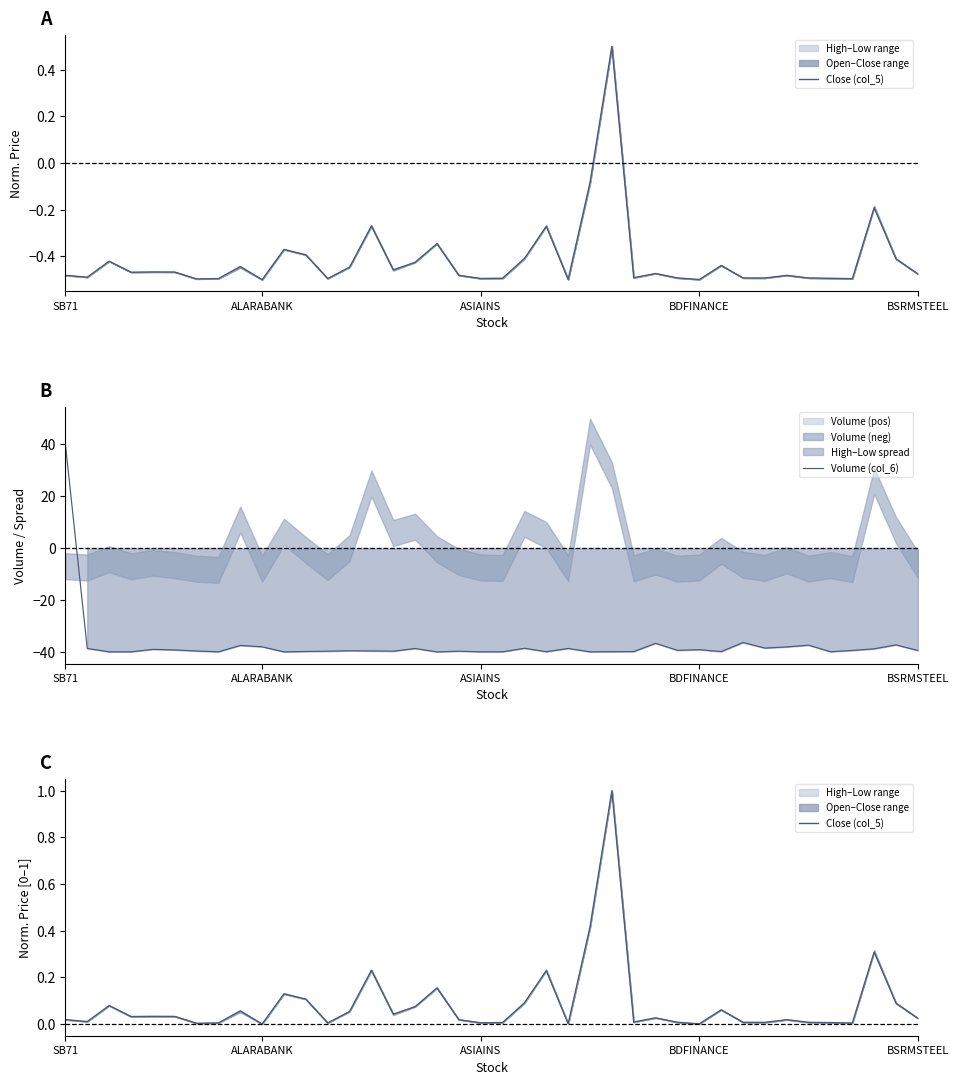

How many values in Close (col_5) are above zero?

39